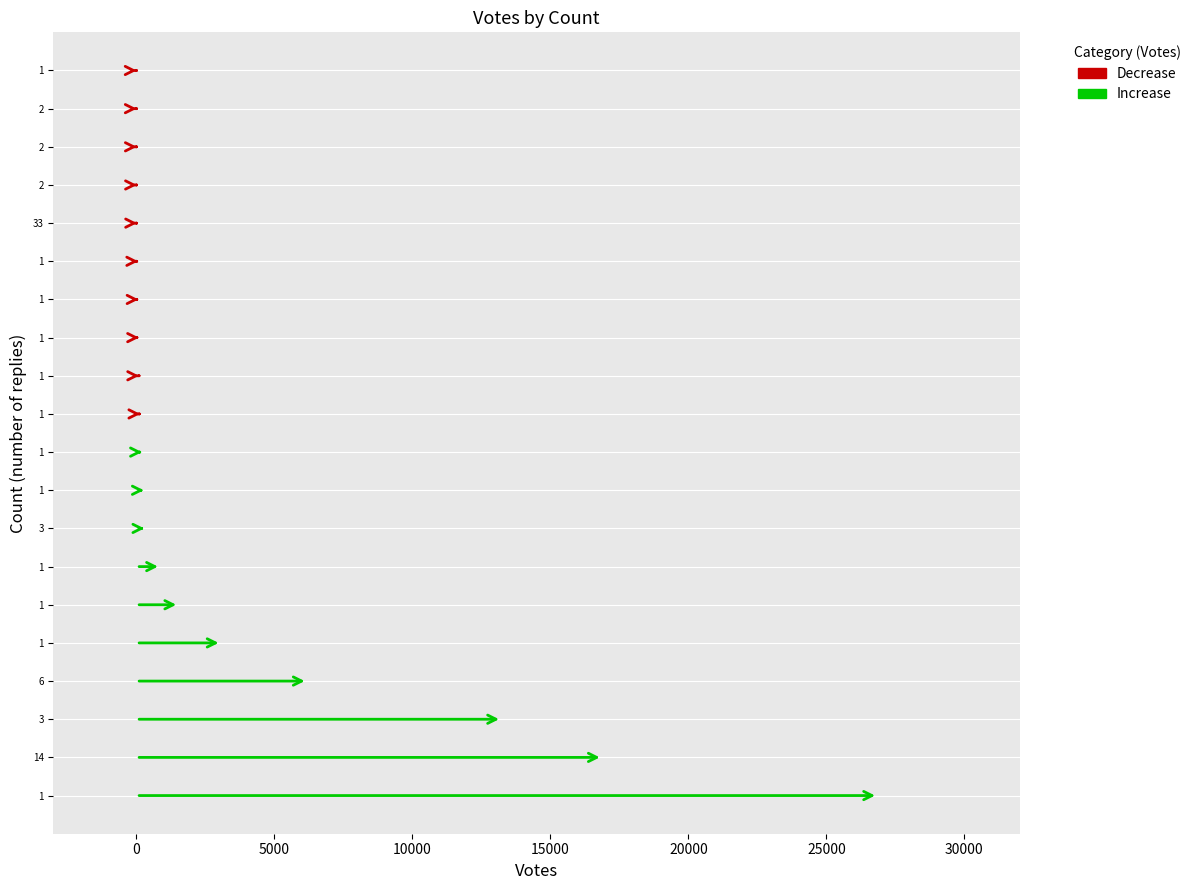

Rank the series by their average value, from highest to lowest.

Increase, Decrease